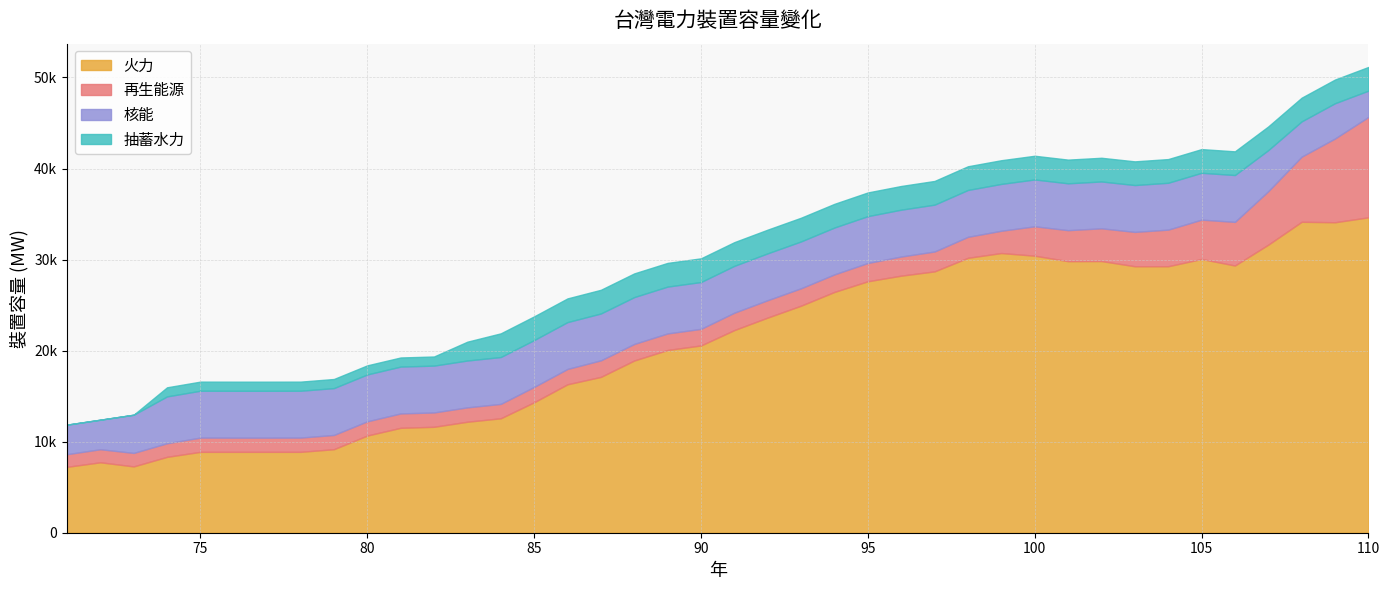

True or false: 火力 and 核能 intersect in this chart.

False